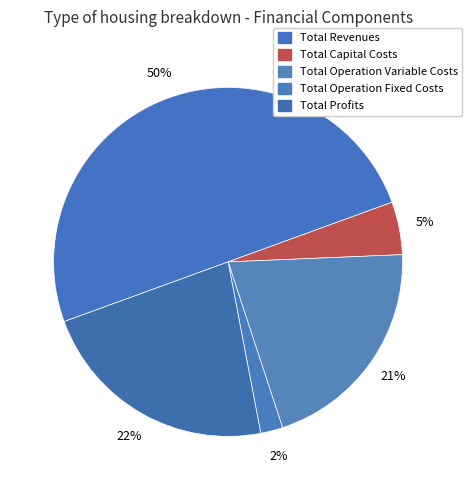

Does any single category account for the majority?

No